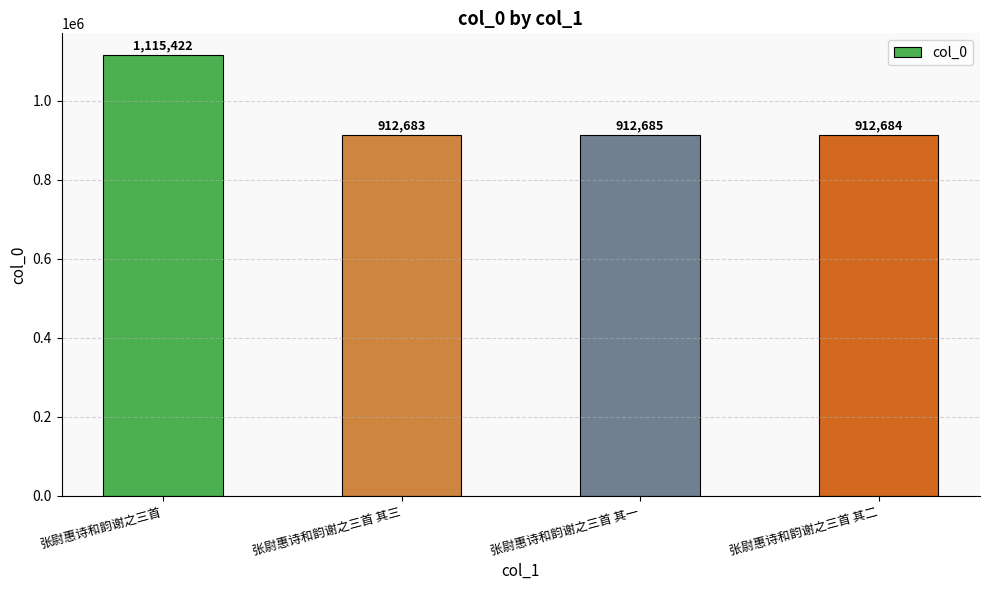

What is the sum of all values?

3853474